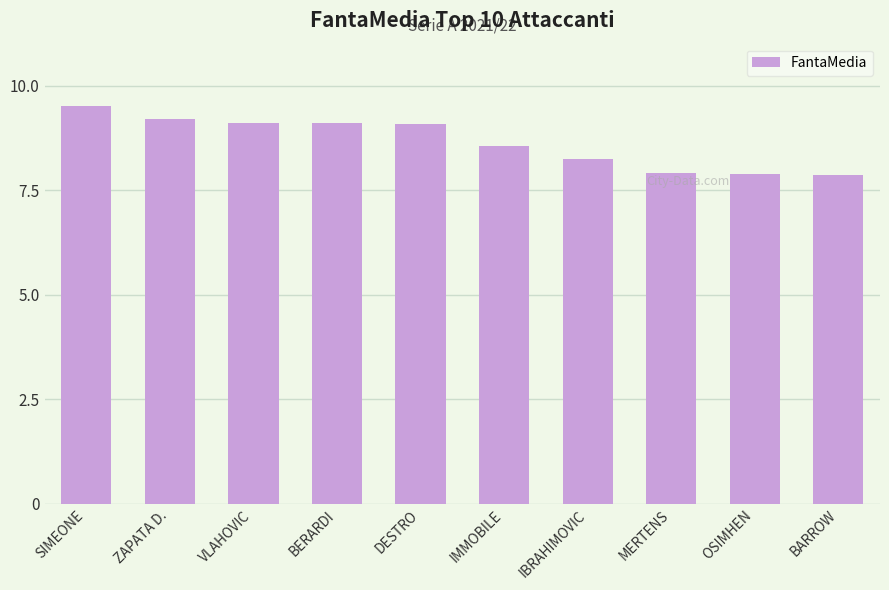

What is the sum of all values?

86.4